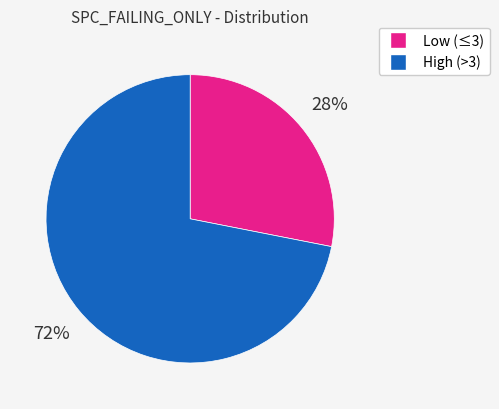

Count the number of slices in the pie.

2